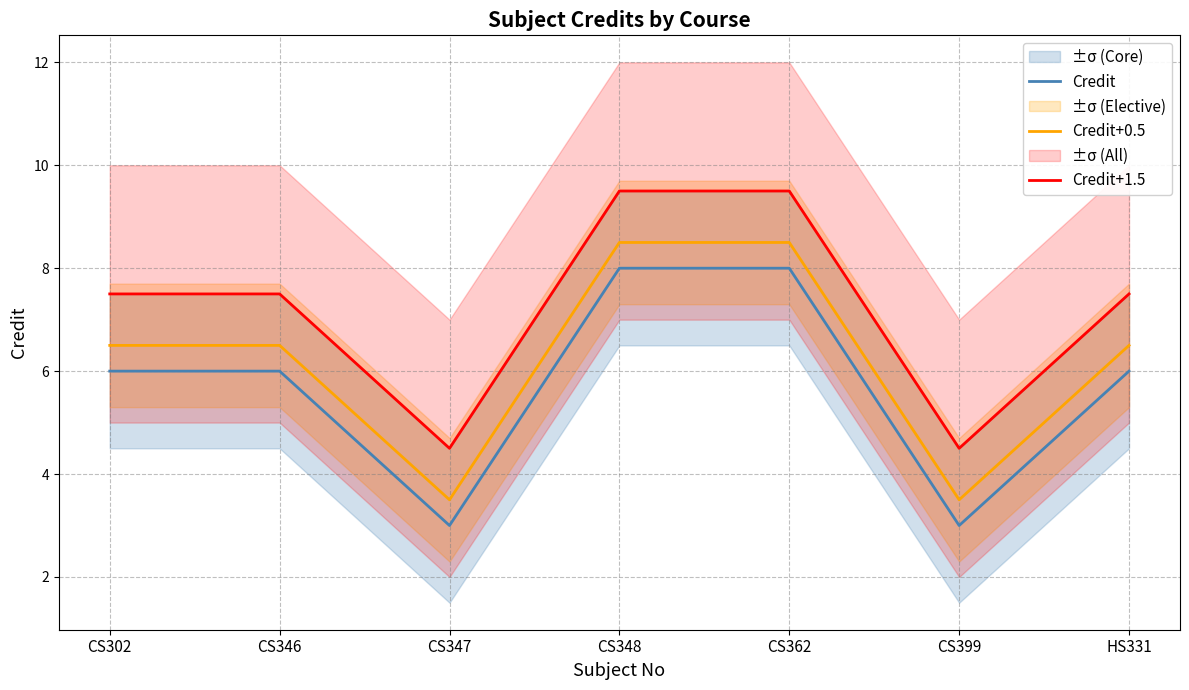

How many lines are shown in the chart?

3